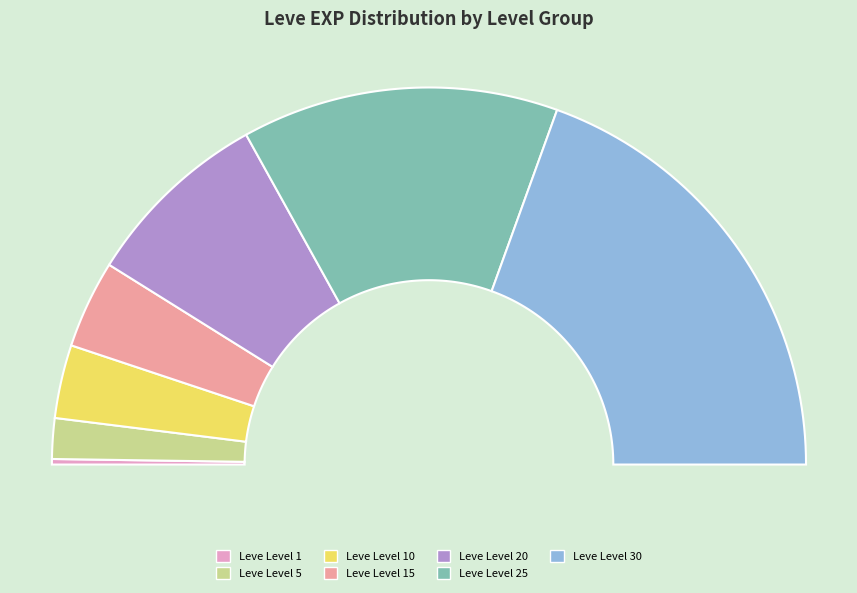

To the nearest percent, what is the difference between the Leve Level 5 and Leve Level 20 slice percentages?

13%